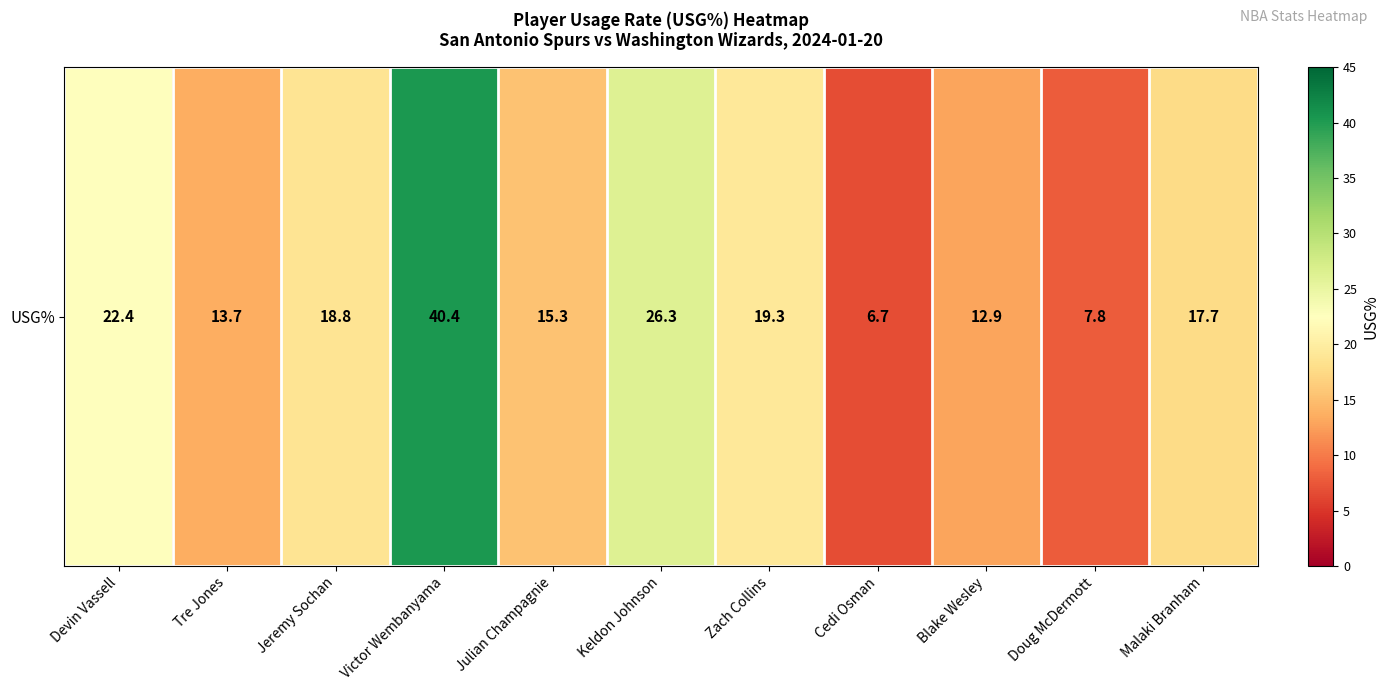

Rank the categories by value from highest to lowest.

Victor Wembanyama, Keldon Johnson, Devin Vassell, Zach Collins, Jeremy Sochan, Malaki Branham, Julian Champagnie, Tre Jones, Blake Wesley, Doug McDermott, Cedi Osman